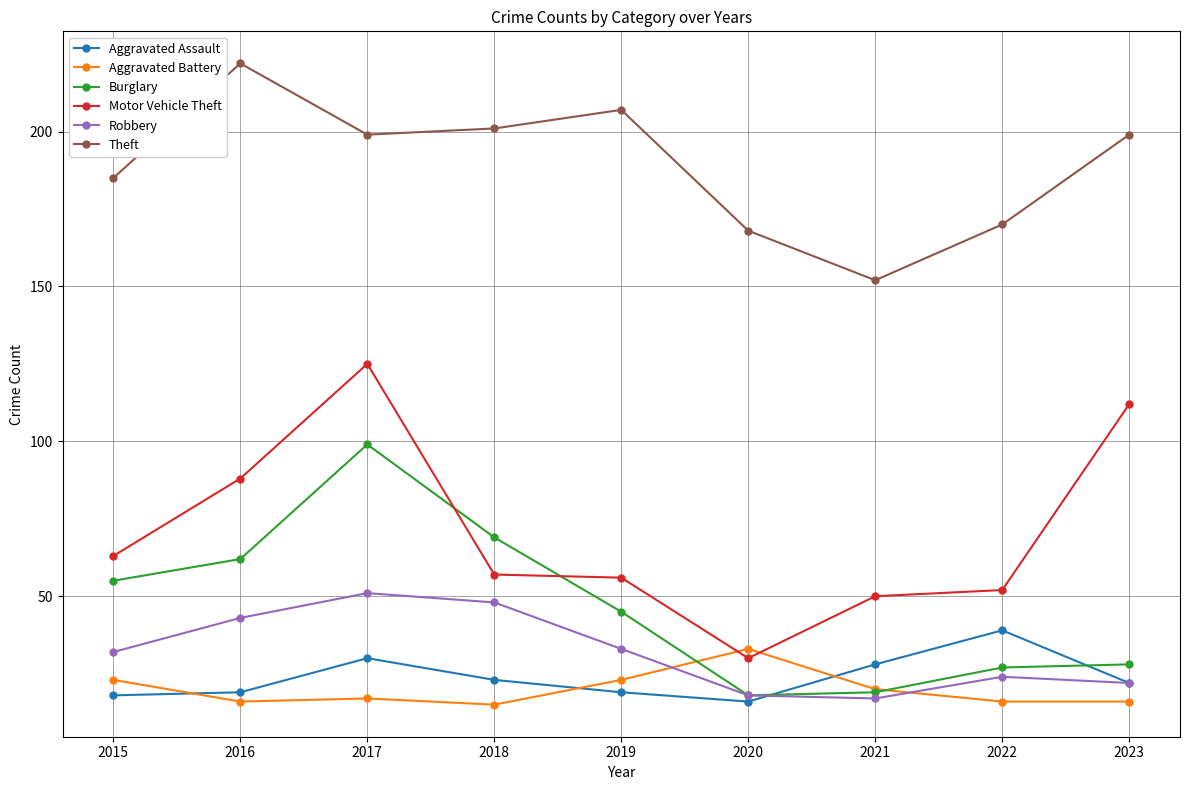

In Burglary, how many points are lower than both neighbors (excluding endpoints)?

1